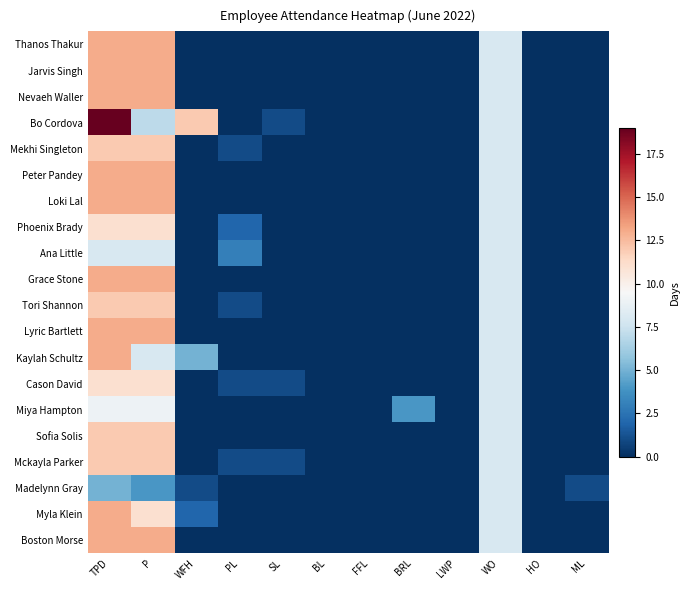

Rank the series at ML from highest to lowest value.

Madelynn Gray, Thanos Thakur, Jarvis Singh, Nevaeh Waller, Bo Cordova, Mekhi Singleton, Peter Pandey, Loki Lal, Phoenix Brady, Ana Little, Grace Stone, Tori Shannon, Lyric Bartlett, Kaylah Schultz, Cason David, Miya Hampton, Sofia Solis, Mckayla Parker, Myla Klein, Boston Morse